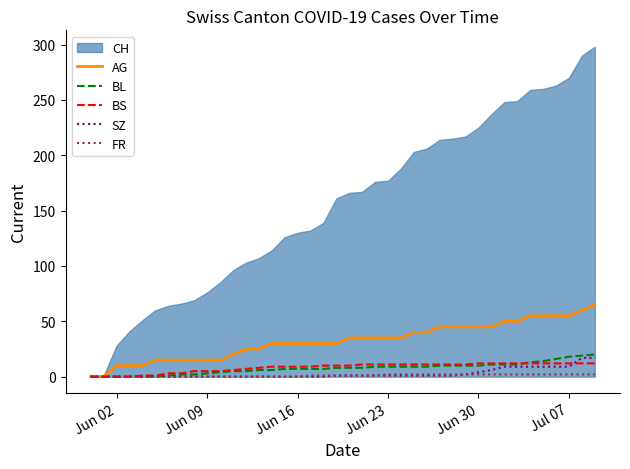

What is the maximum value for BL?

20